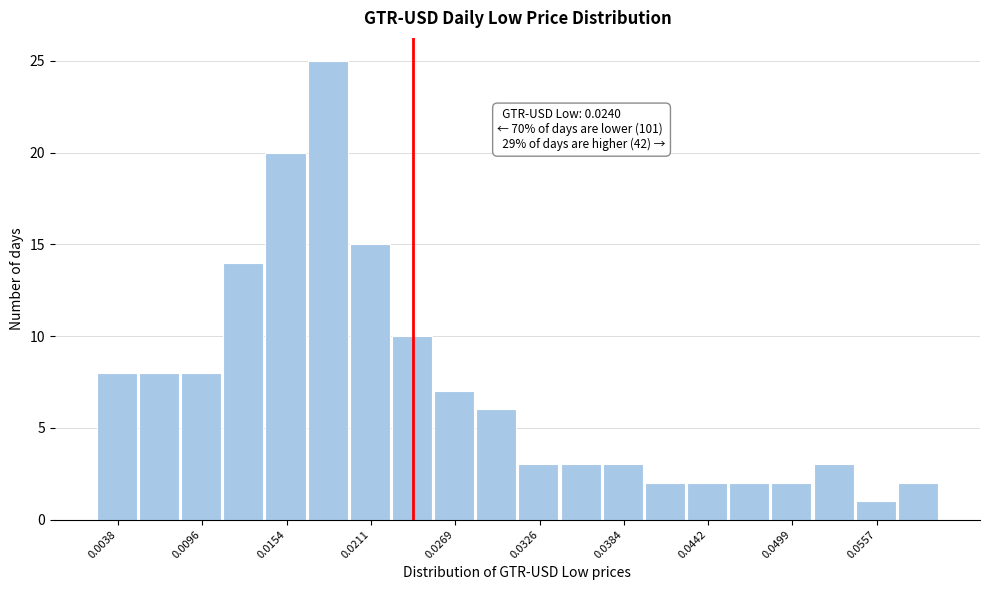

Read against the x-axis, roughly where is the centre of the tallest bar?

0.018